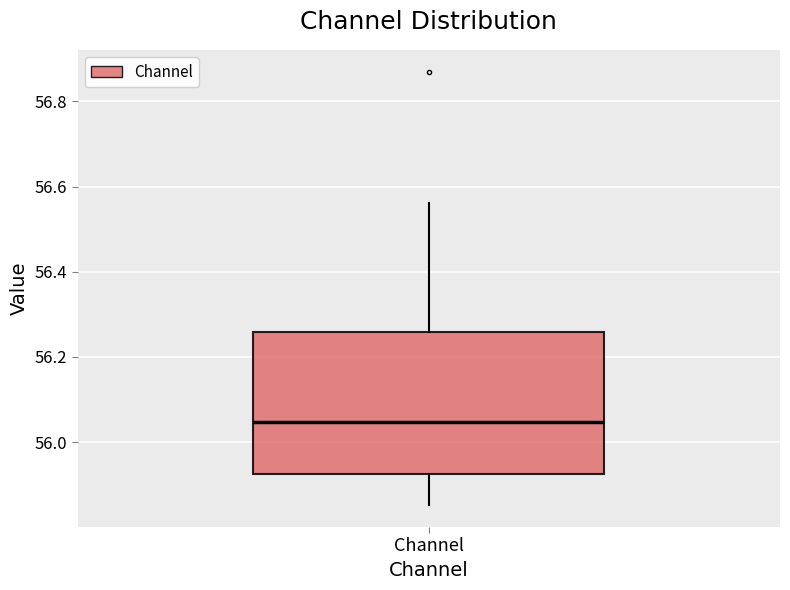

Read this box plot against the y-axis: the position of the median line, the range covered by the box, and the ends of both whiskers. The values are not printed on the chart, so give them approximately, as read against the axis.

median 56.04, box 55.92 to 56.26, whiskers 55.86 to 56.56